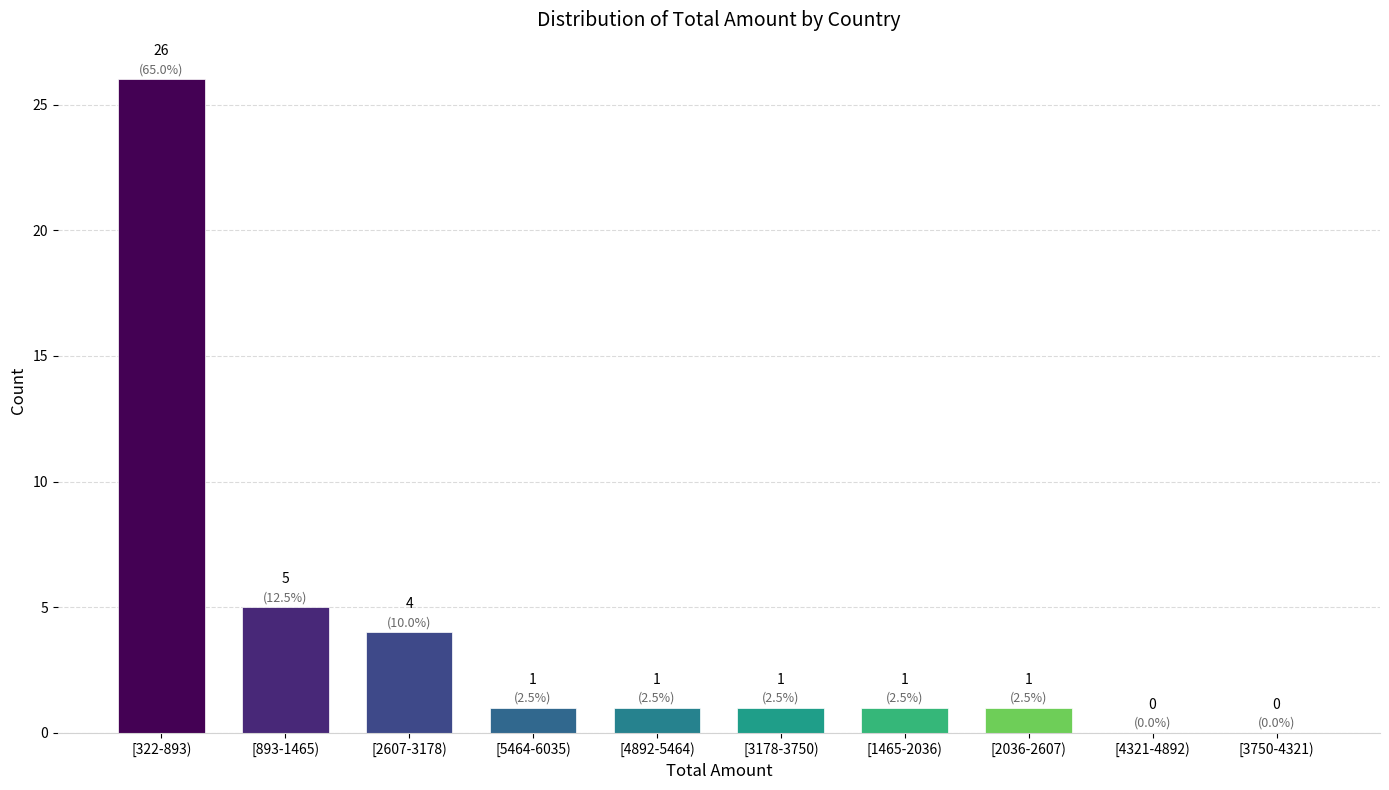

Reading left to right, list all the values displayed in this chart.

[322-893)=26	[893-1465)=5	[2607-3178)=4	[5464-6035)=1	[4892-5464)=1	[3178-3750)=1	[1465-2036)=1	[2036-2607)=1	[4321-4892)=0	[3750-4321)=0